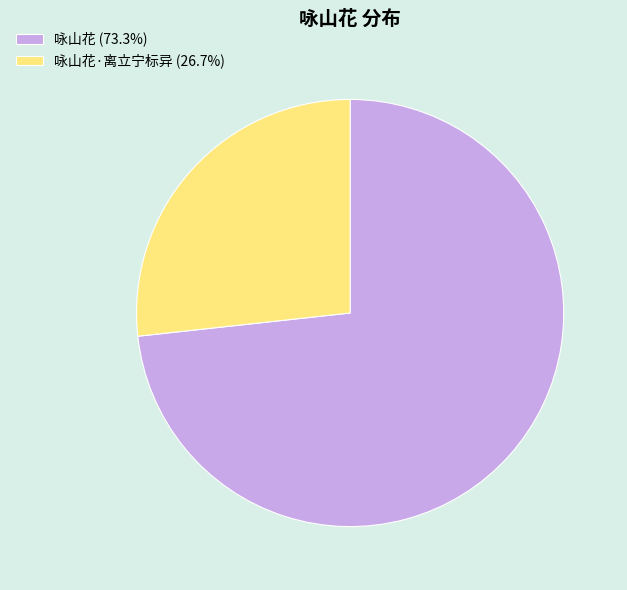

Do 咏山花 (73.3%) and 咏山花·离立宁标异 (26.7%) together represent more than half of the pie?

Yes